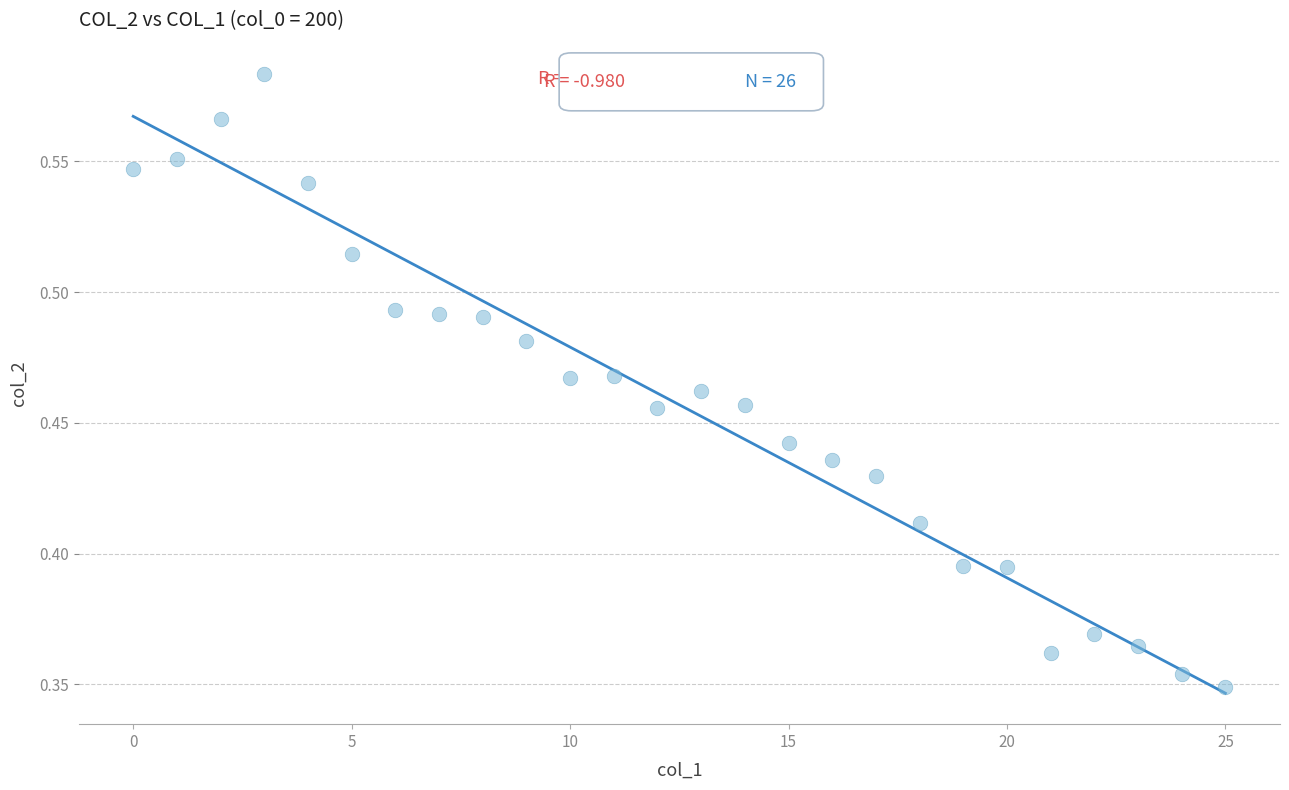

How many points are shown in the scatter plot?

26